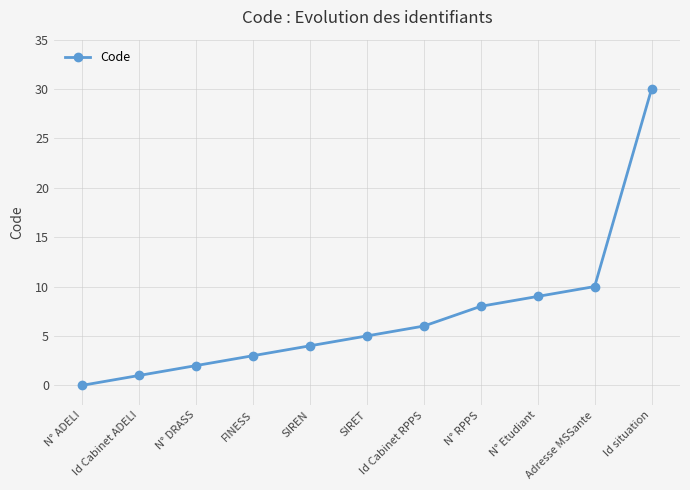

Is it true that the value at Adresse MSSante is 10?

True